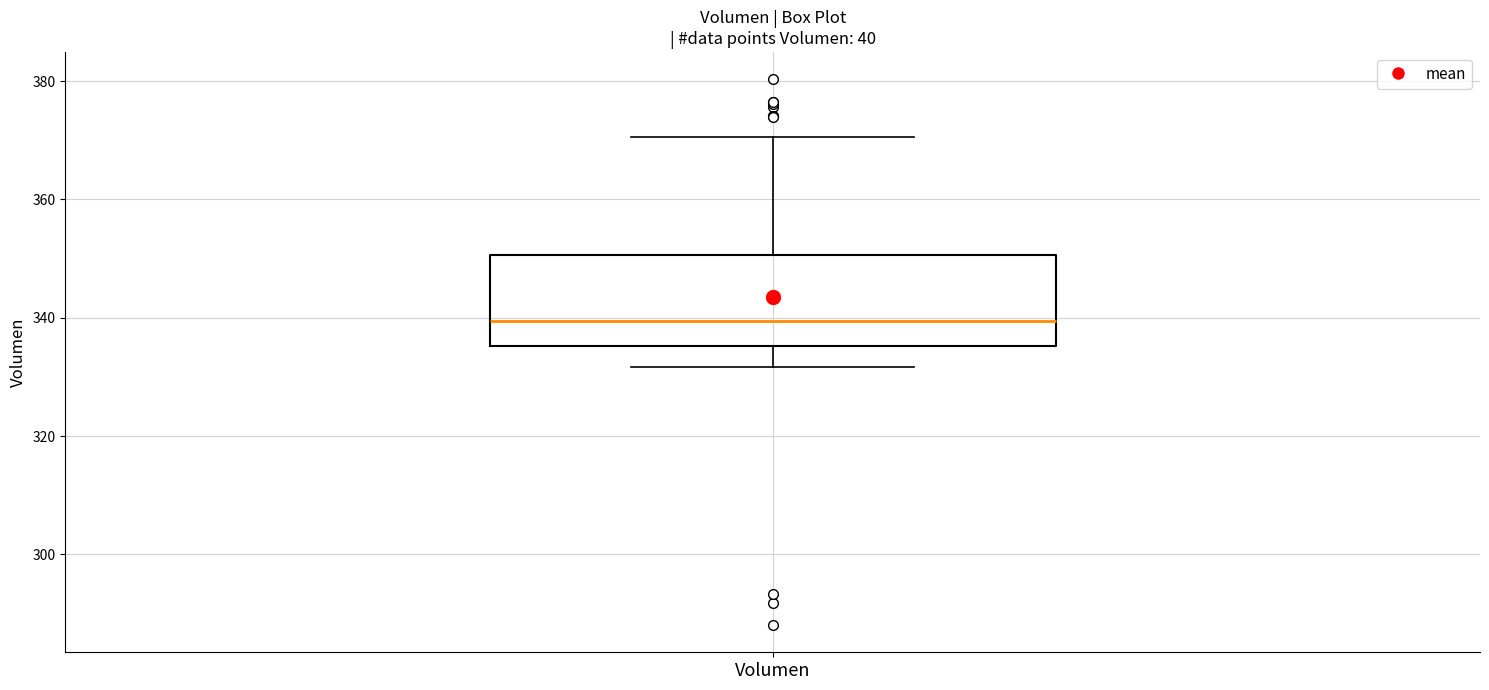

Read this box plot against the y-axis: the position of the median line, the range covered by the box, and the ends of both whiskers. The values are not printed on the chart, so give them approximately, as read against the axis.

median 340, box 336 to 350, whiskers 332 to 370